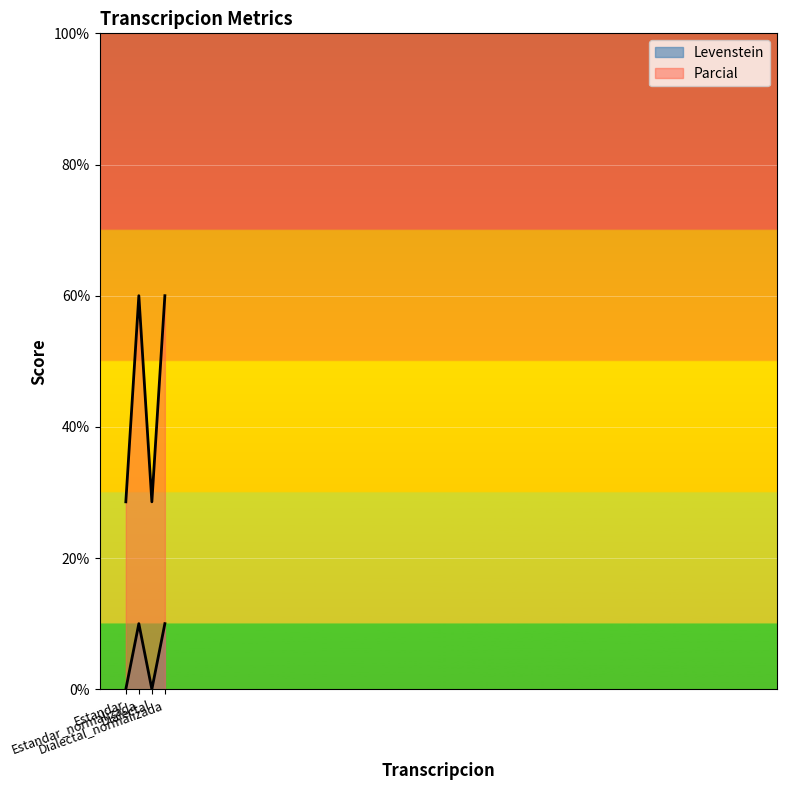

How many values in Levenstein are above zero?

2